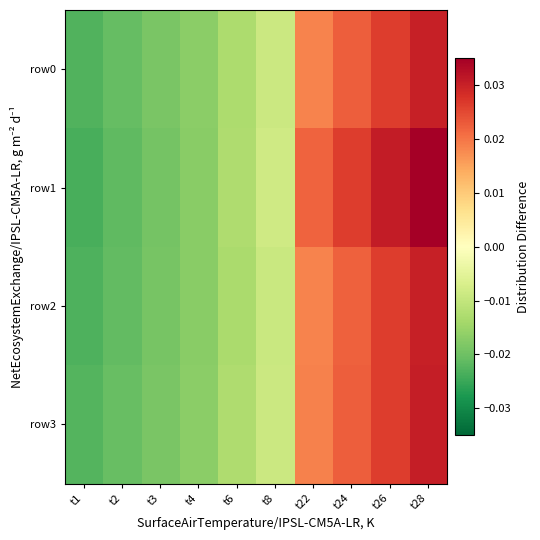

At which category does the chart reach its peak across all series?

t28